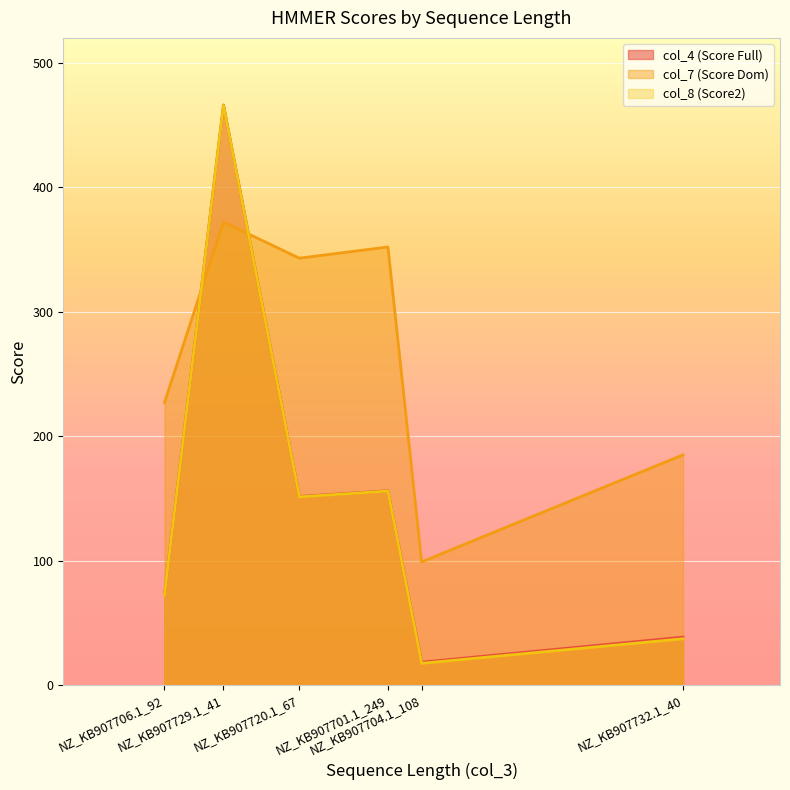

What position from the right is NZ_KB907701.1_249?

3